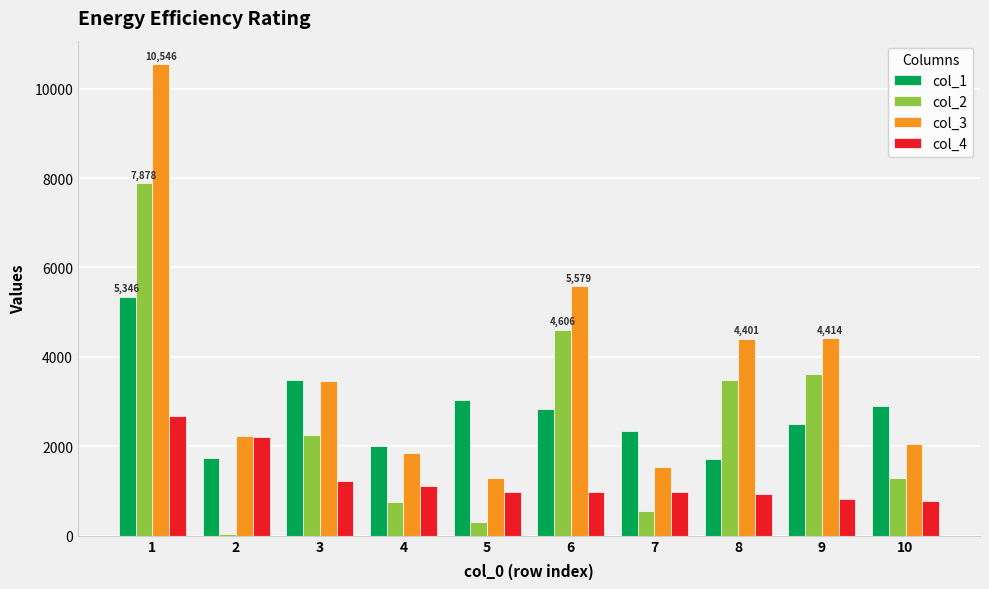

Which series has the largest total across all categories?

col_3